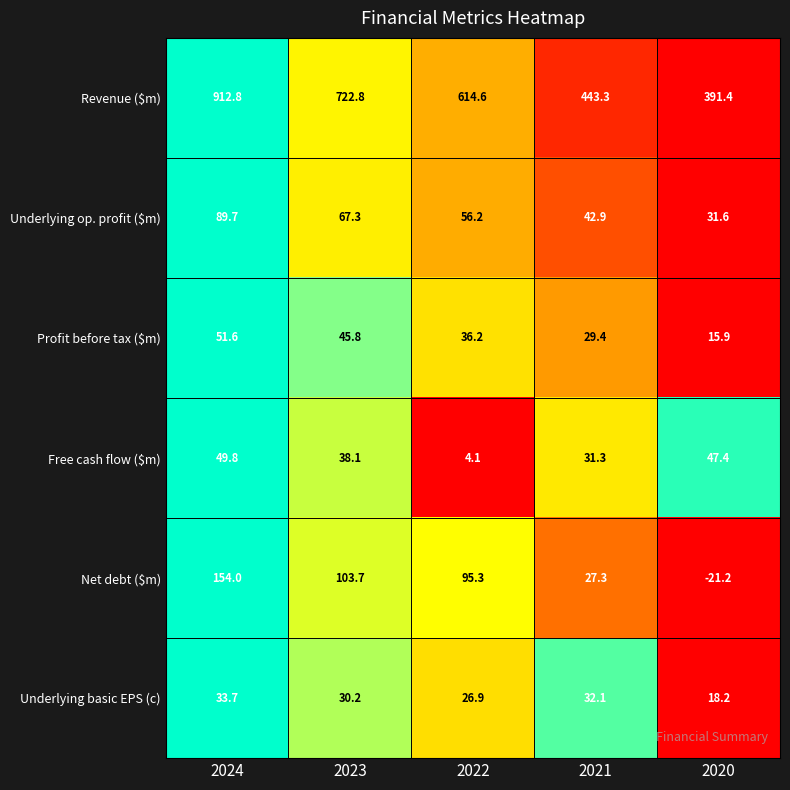

At how many categories does at least one series exceed 0?

5